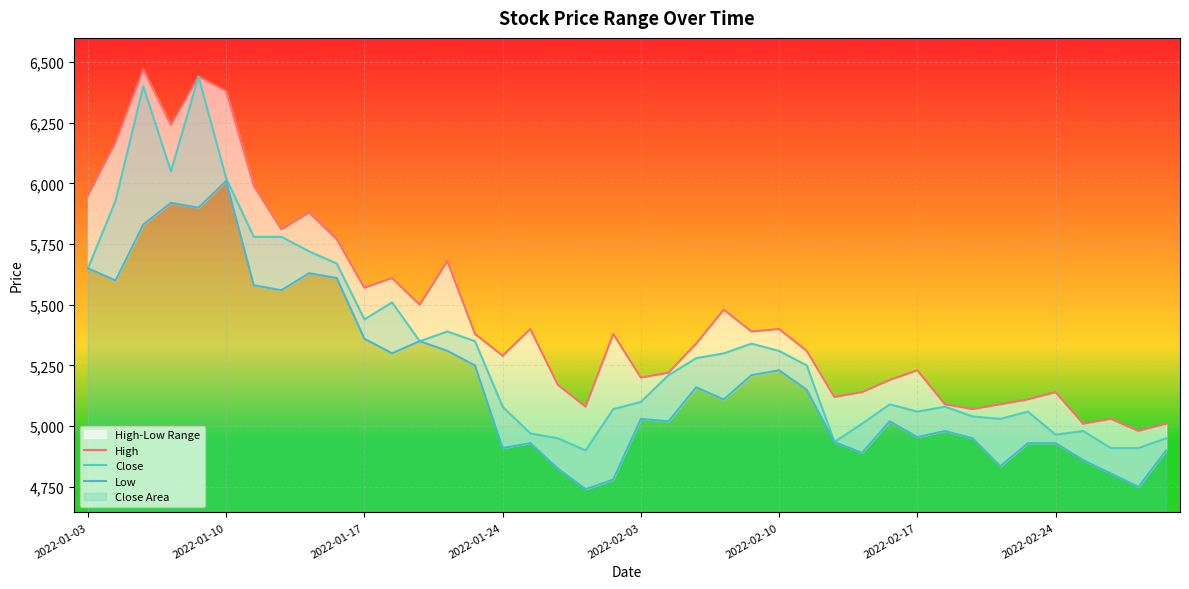

What is the value of the High point at the 15th from the left?

5380